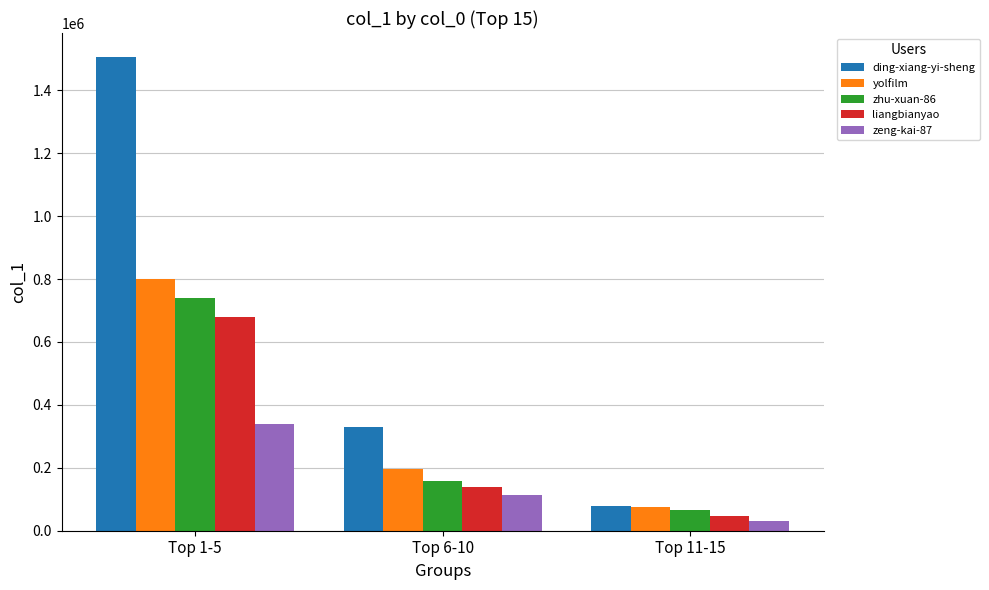

What is the difference between the liangbianyao values at Top 1-5 and Top 6-10?

540746